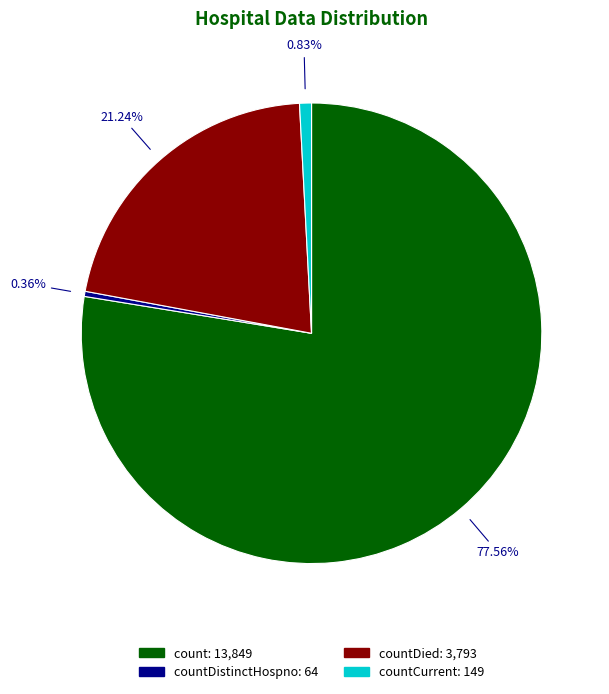

Is there a majority slice in this chart?

Yes